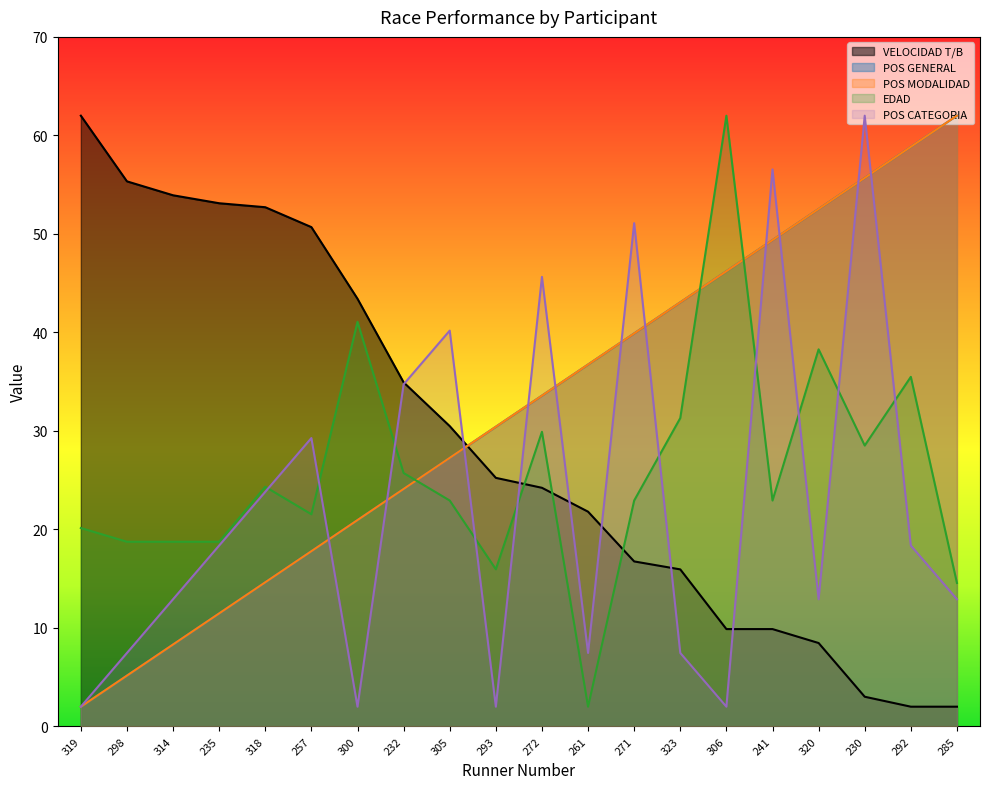

Reading left to right, list all the values displayed in this chart.

VELOCIDAD T/B: 62.0	55.3	53.9	53.1	52.7	50.7	43.4	34.9	30.5	25.2	24.2	21.8	16.7	15.9	9.9	9.9	8.5	3.0	2.0	2.0
POS GENERAL: 2.0	5.2	8.3	11.5	14.6	17.8	20.9	24.1	27.3	30.4	33.6	36.7	39.9	43.1	46.2	49.4	52.5	55.7	58.8	62.0
POS MODALIDAD: 2.0	5.2	8.3	11.5	14.6	17.8	20.9	24.1	27.3	30.4	33.6	36.7	39.9	43.1	46.2	49.4	52.5	55.7	58.8	62.0
EDAD: 20.1	18.7	18.7	18.7	24.3	21.5	41.1	25.7	22.9	16.0	29.9	2.0	22.9	31.3	62.0	22.9	38.3	28.5	35.5	14.6
POS CATEGORIA: 2.0	7.5	12.9	18.4	23.8	29.3	2.0	34.7	40.2	2.0	45.6	7.5	51.1	7.5	2.0	56.5	12.9	62.0	18.4	12.9